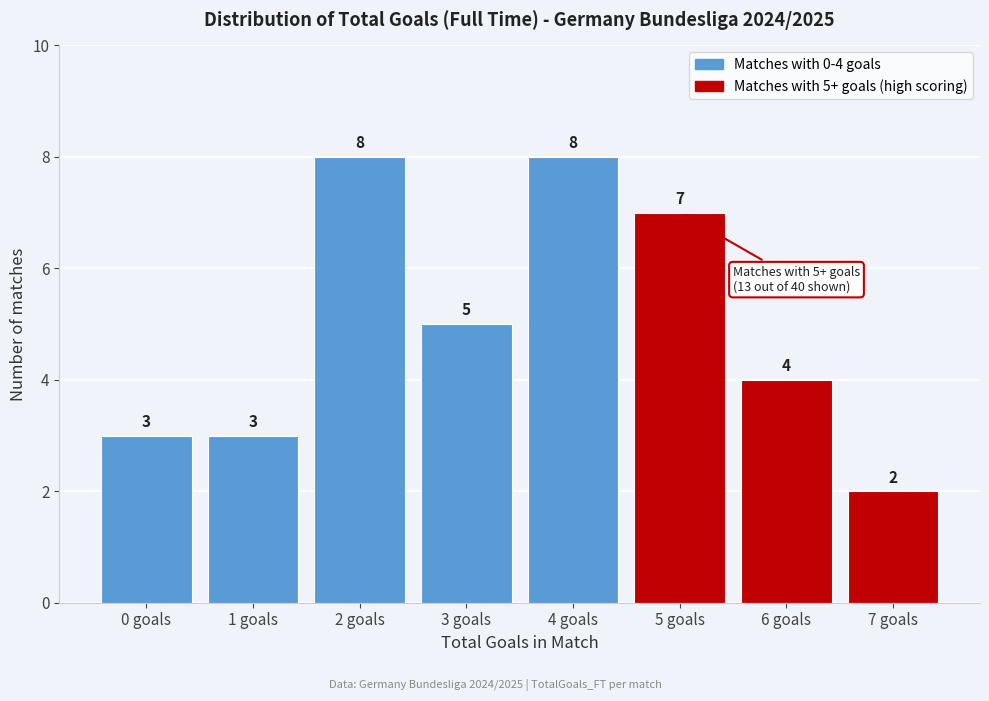

Reading left to right, extract all data points from this chart.

0 goals=3	1 goals=3	2 goals=8	3 goals=5	4 goals=8	5 goals=7	6 goals=4	7 goals=2